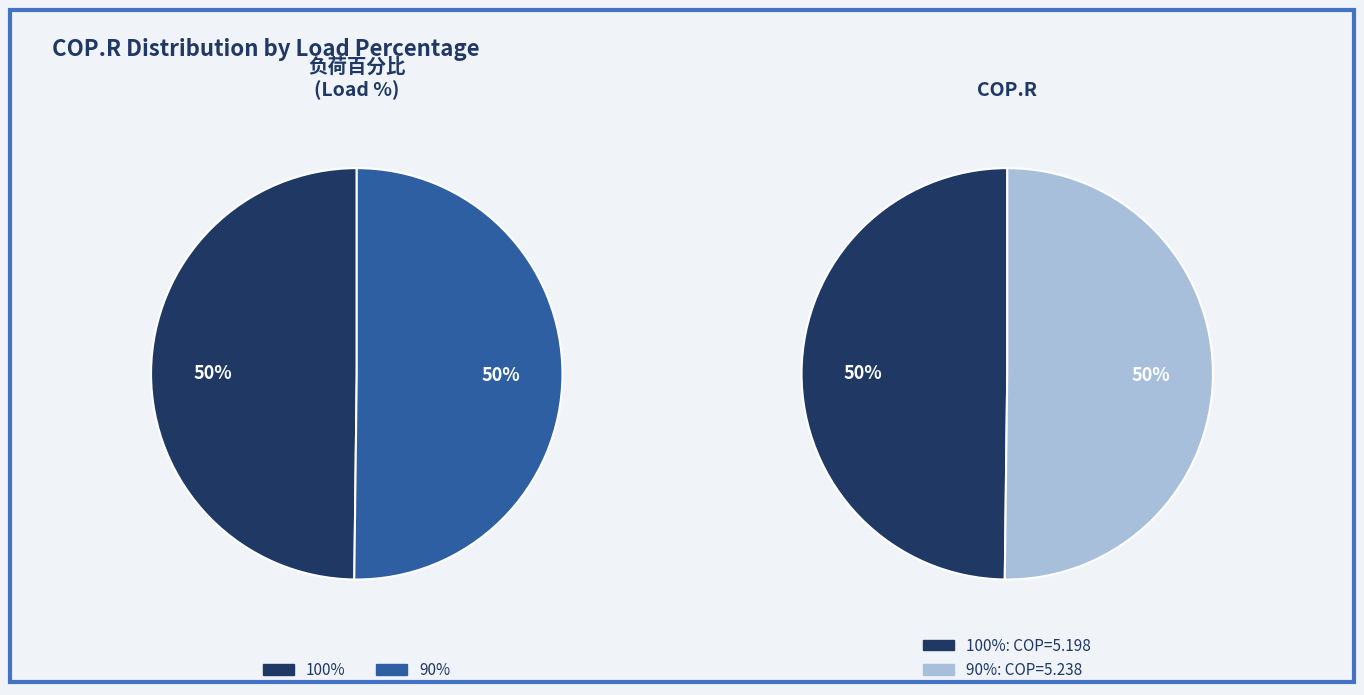

To the nearest percent, what percentage of the pie is 100%?

50%